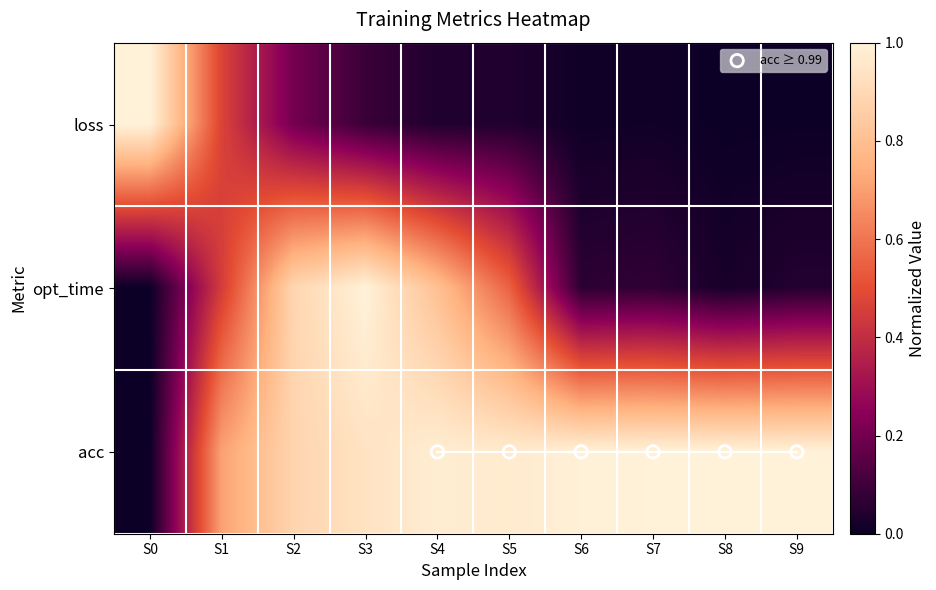

Is the value of opt_time at S3 greater than the value of acc at S3?

Yes